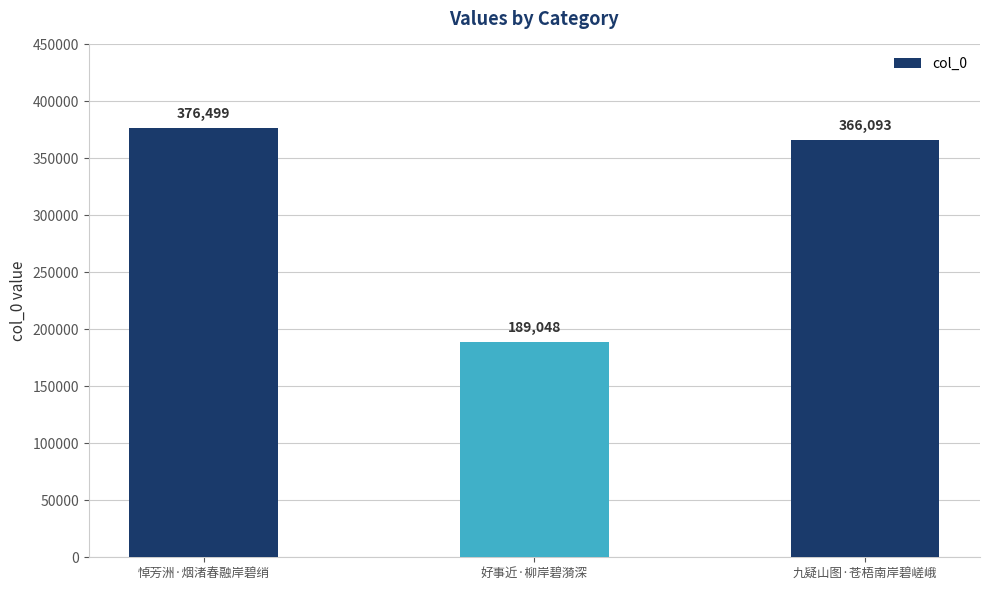

Reading left to right, list all the values displayed in this chart.

376499	189048	366093